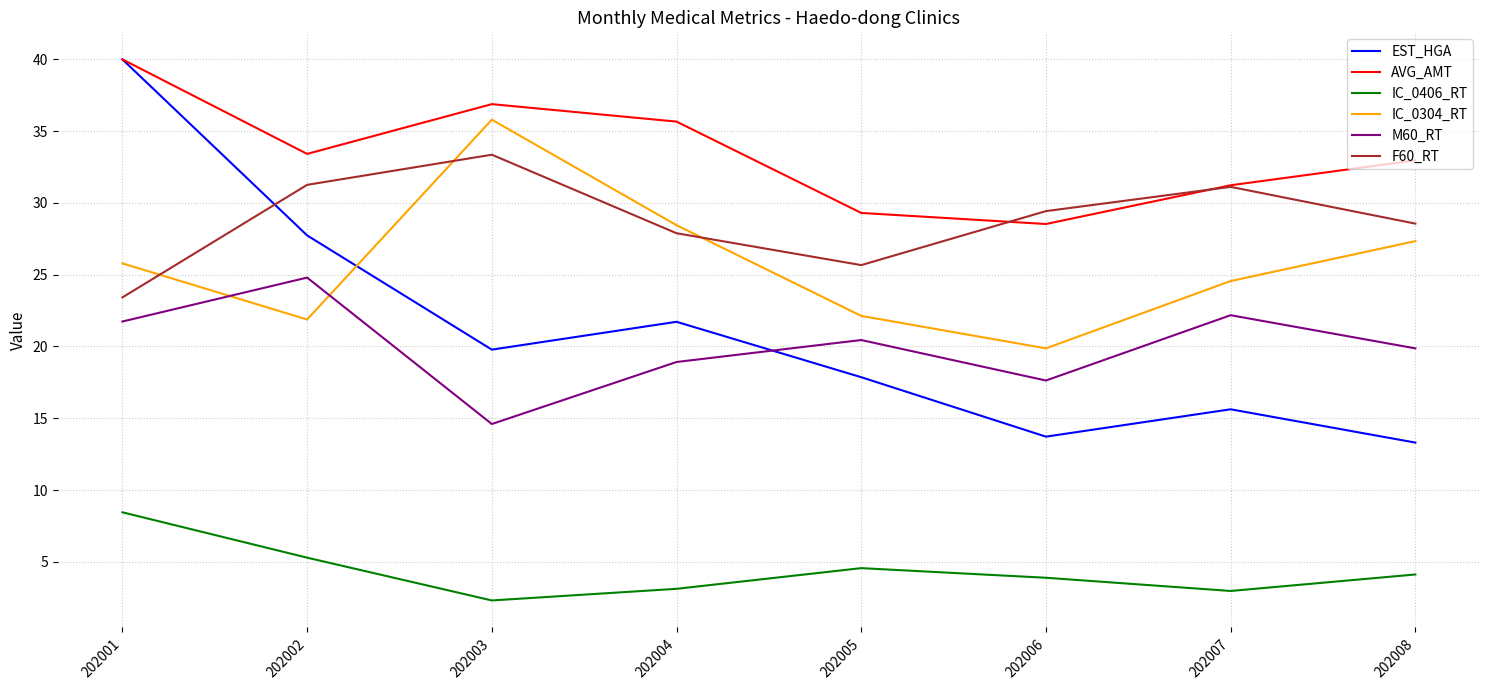

Is the value of M60_RT at 202007 greater than the value of EST_HGA at 202004?

Yes